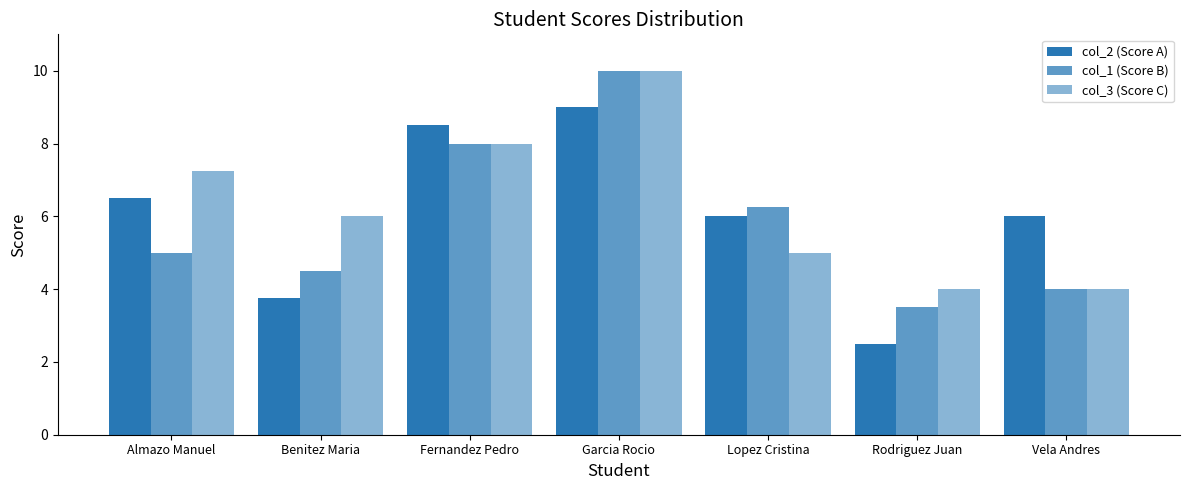

How many data points does each series have?

7